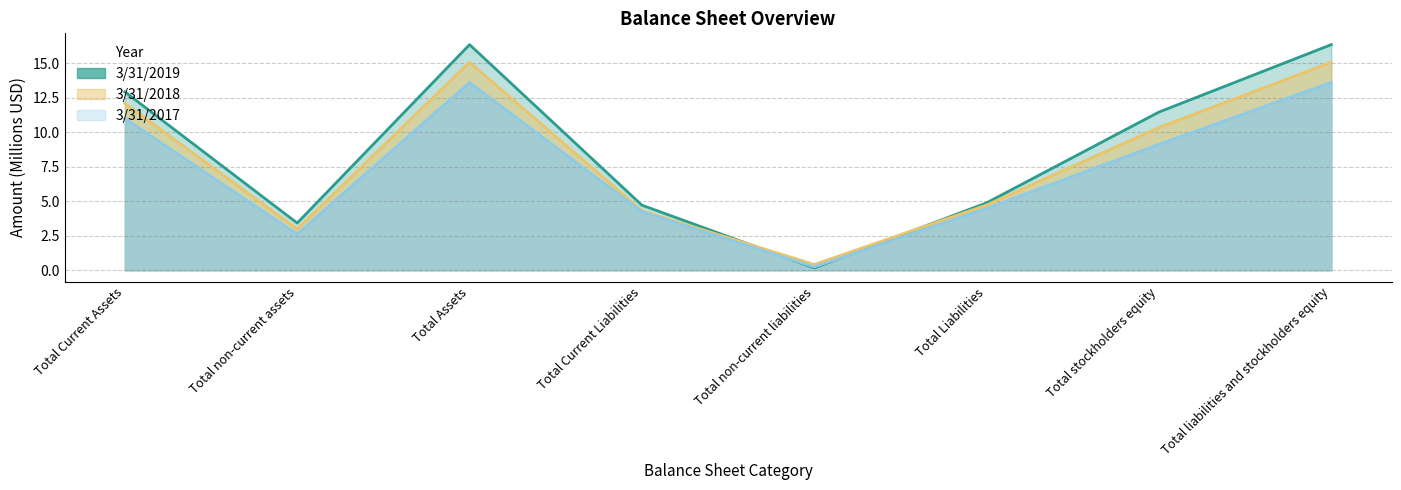

Is it true that 3/31/2017 equals 13.6 at Total Assets?

True